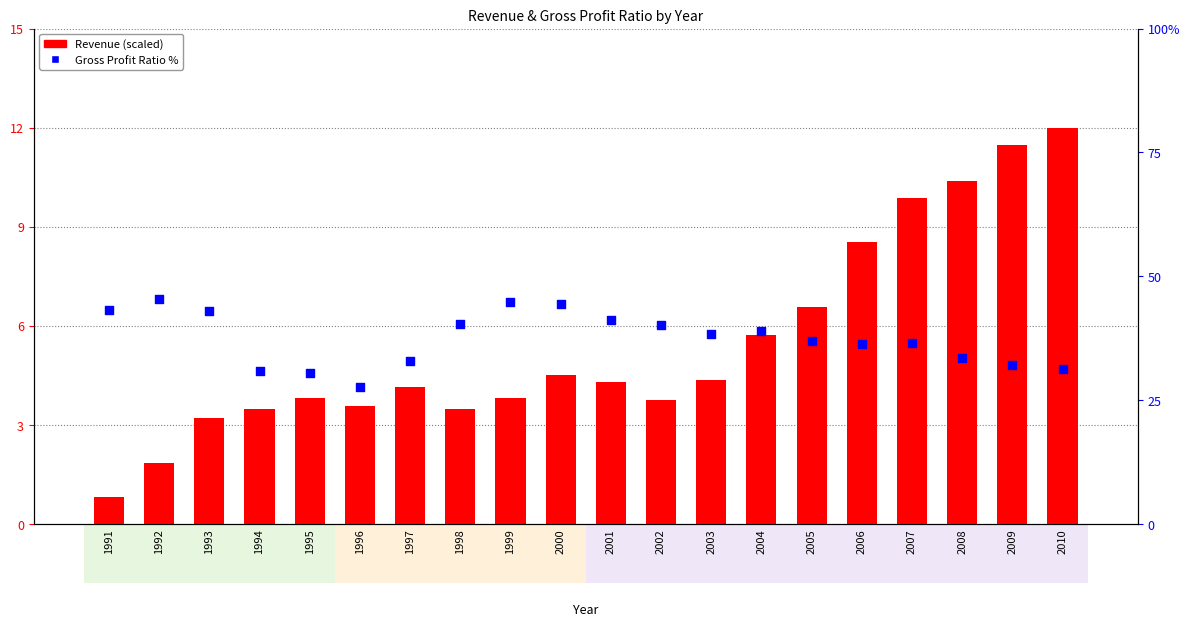

At how many categories does at least one series exceed 7?

20